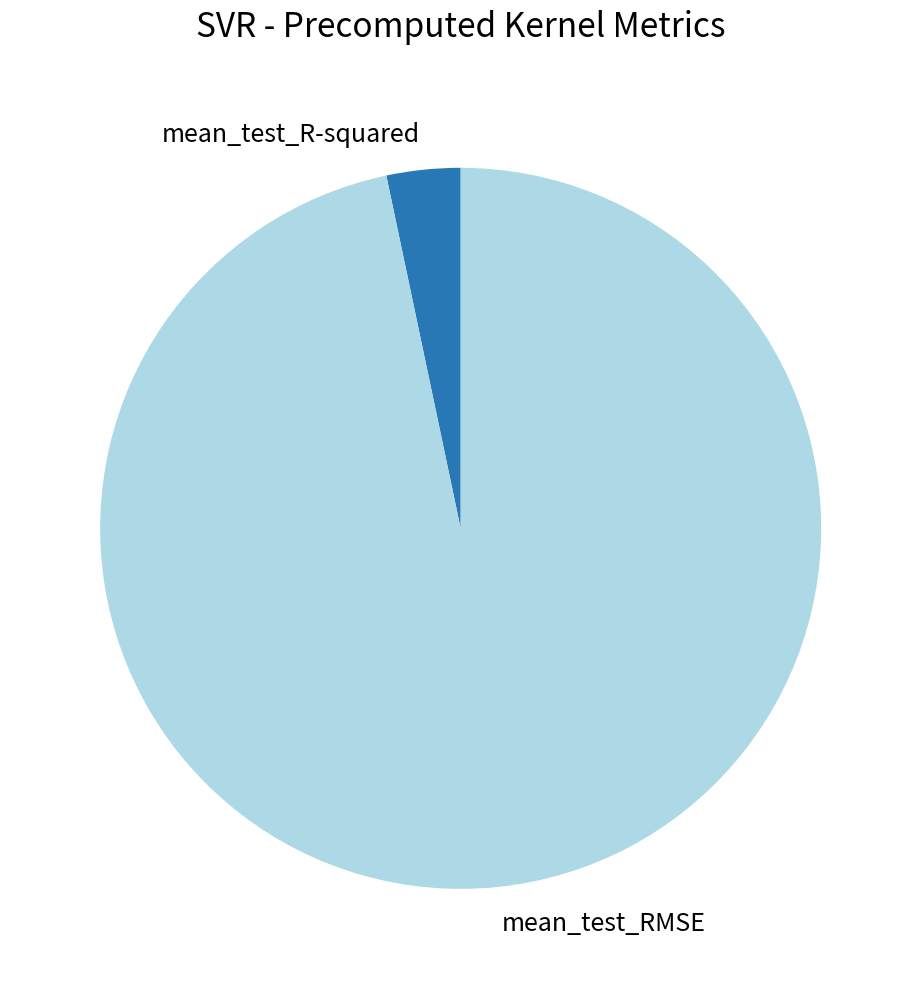

Rank the categories by value from lowest to highest.

mean_test_R-squared, mean_test_RMSE